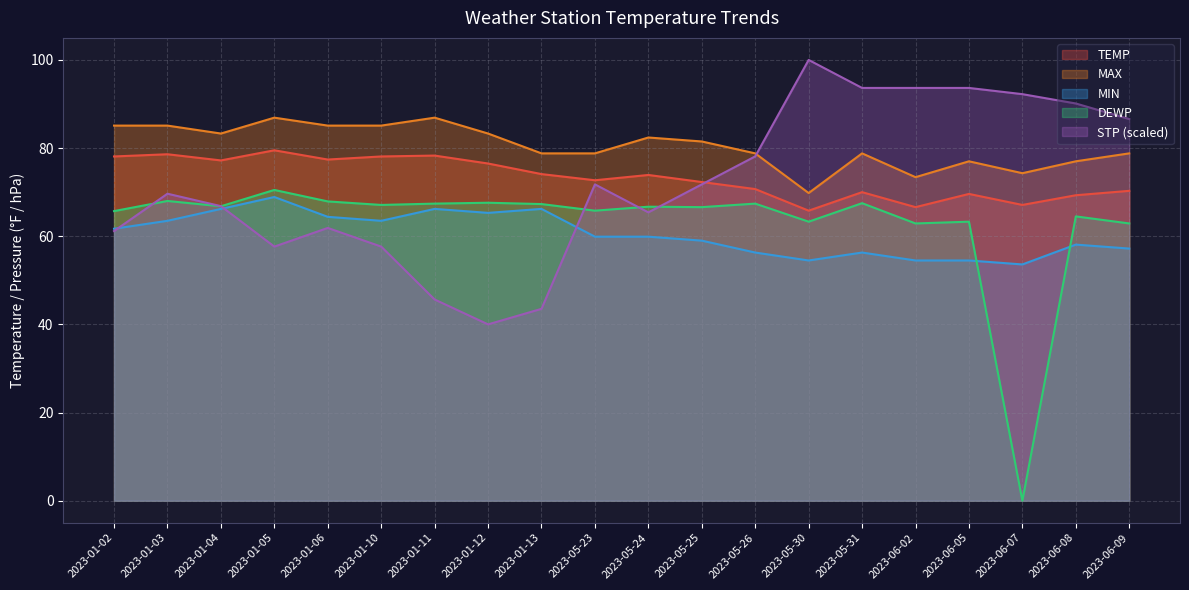

What are all the series names shown in the legend?

TEMP, MAX, MIN, DEWP, STP (scaled)